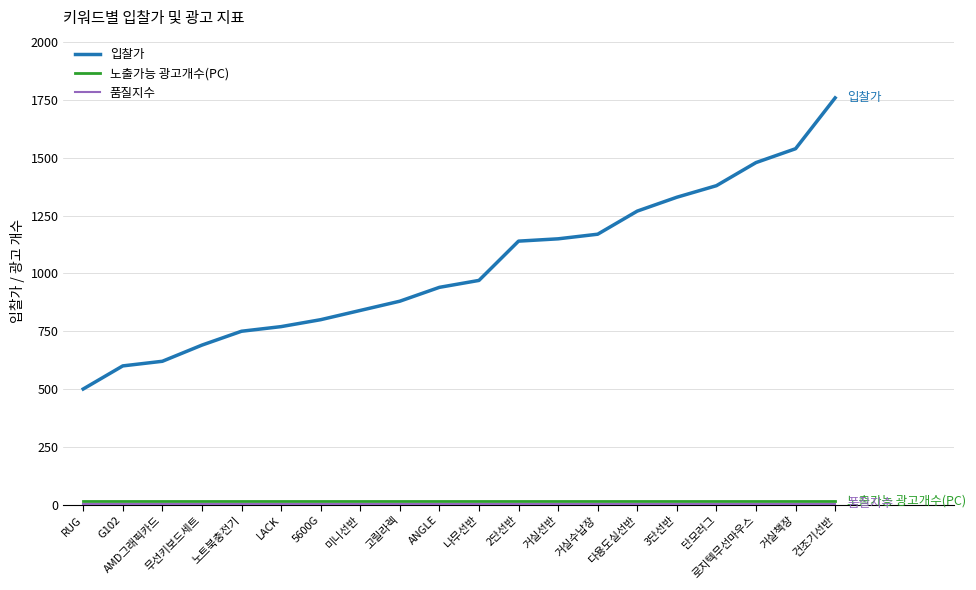

Which series changed the most between 3단선반 and 거실책장?

입찰가